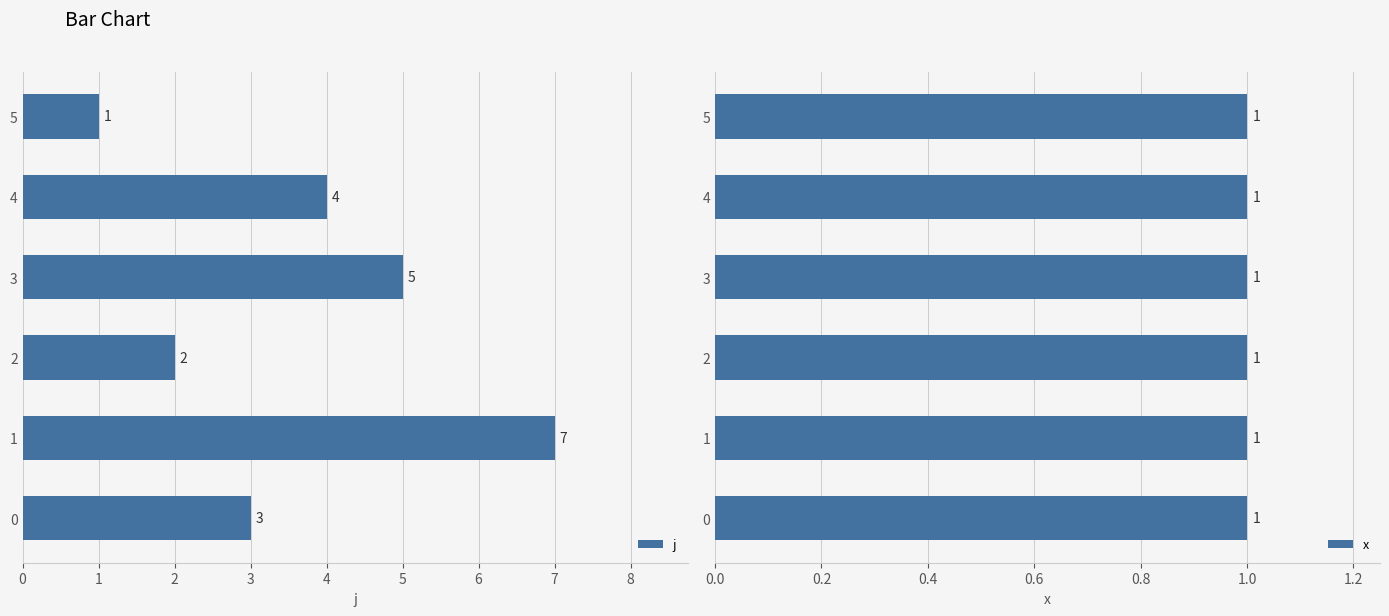

What is the average value of the j series?

3.7